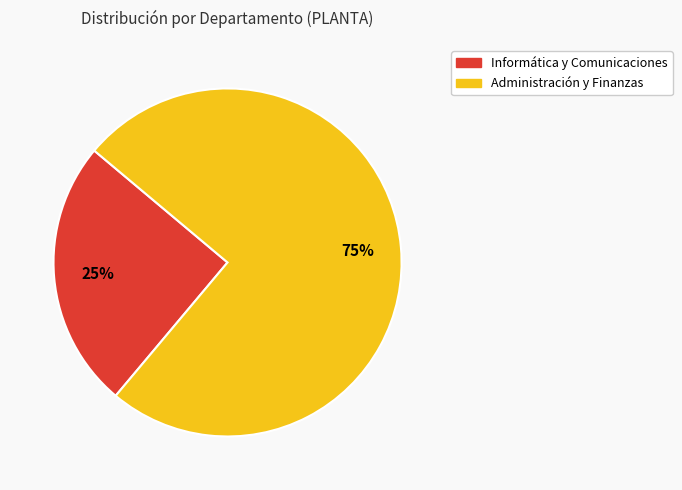

Does Informática y Comunicaciones represent more than half of the total?

No